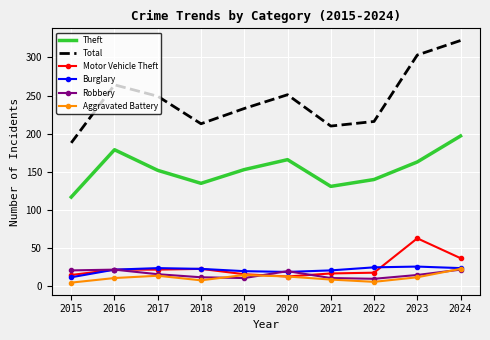

Which label corresponds to the largest value in the chart?

2024